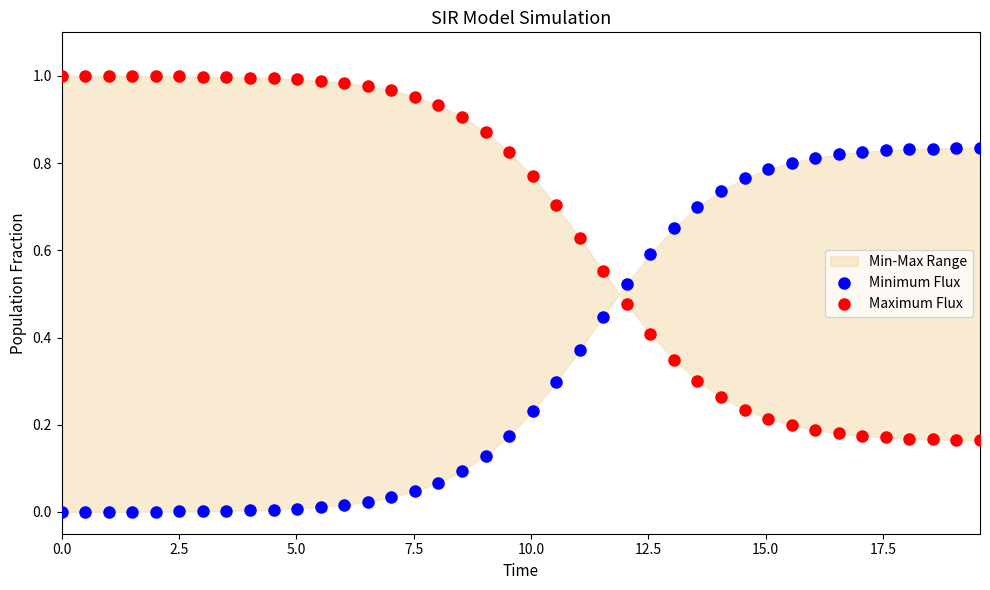

What is the X range (max minus min) for the scatter plot?

19.6